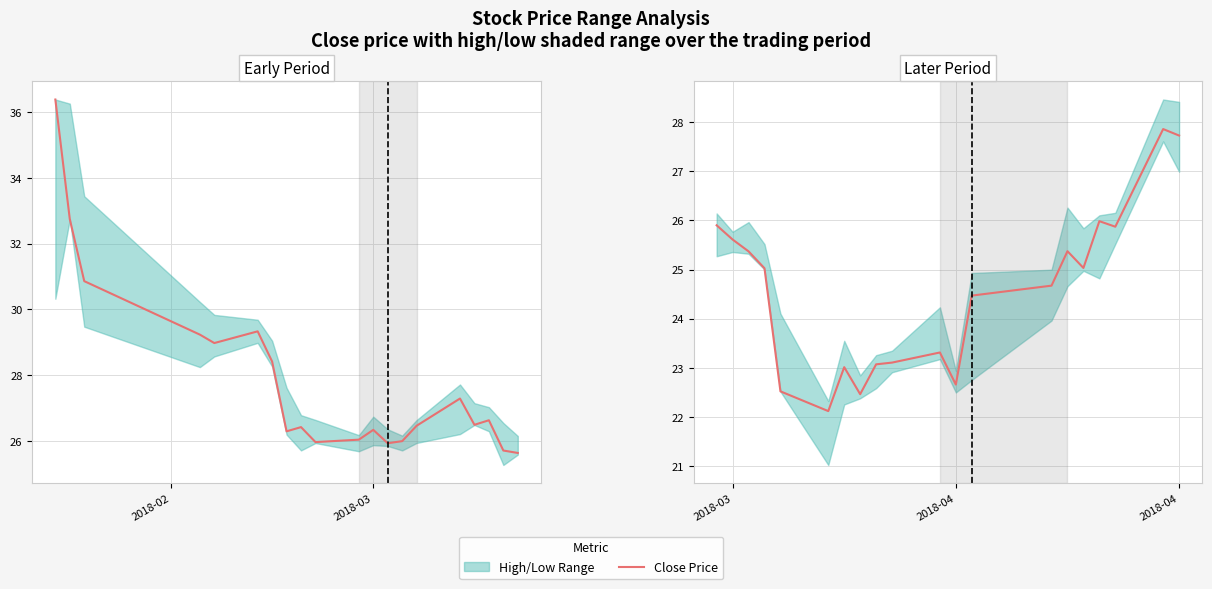

The chart shows a value of 33.8 at 13. True or false?

False